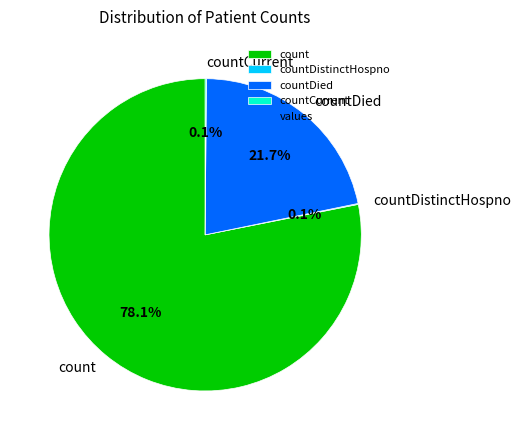

The count slice represents 78% of the pie. True or false?

True